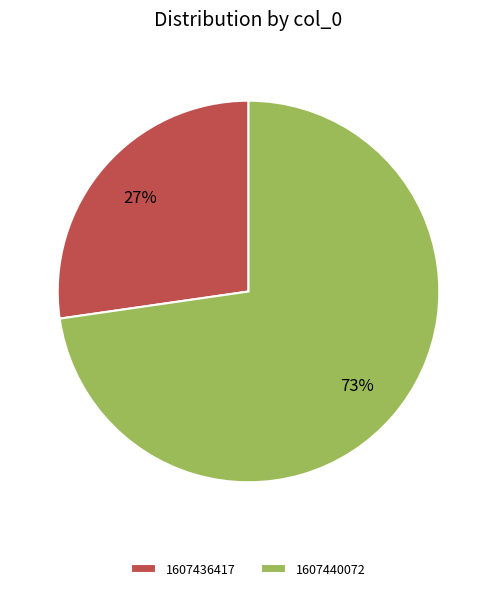

Does any single category account for the majority?

Yes